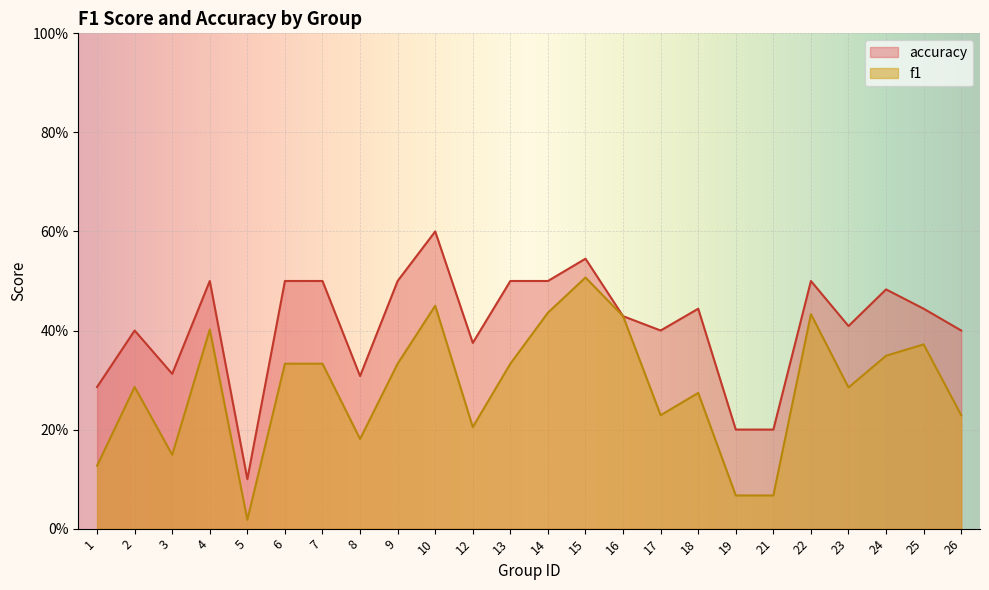

What is the difference between the second highest and second lowest values in the accuracy series?

0.3